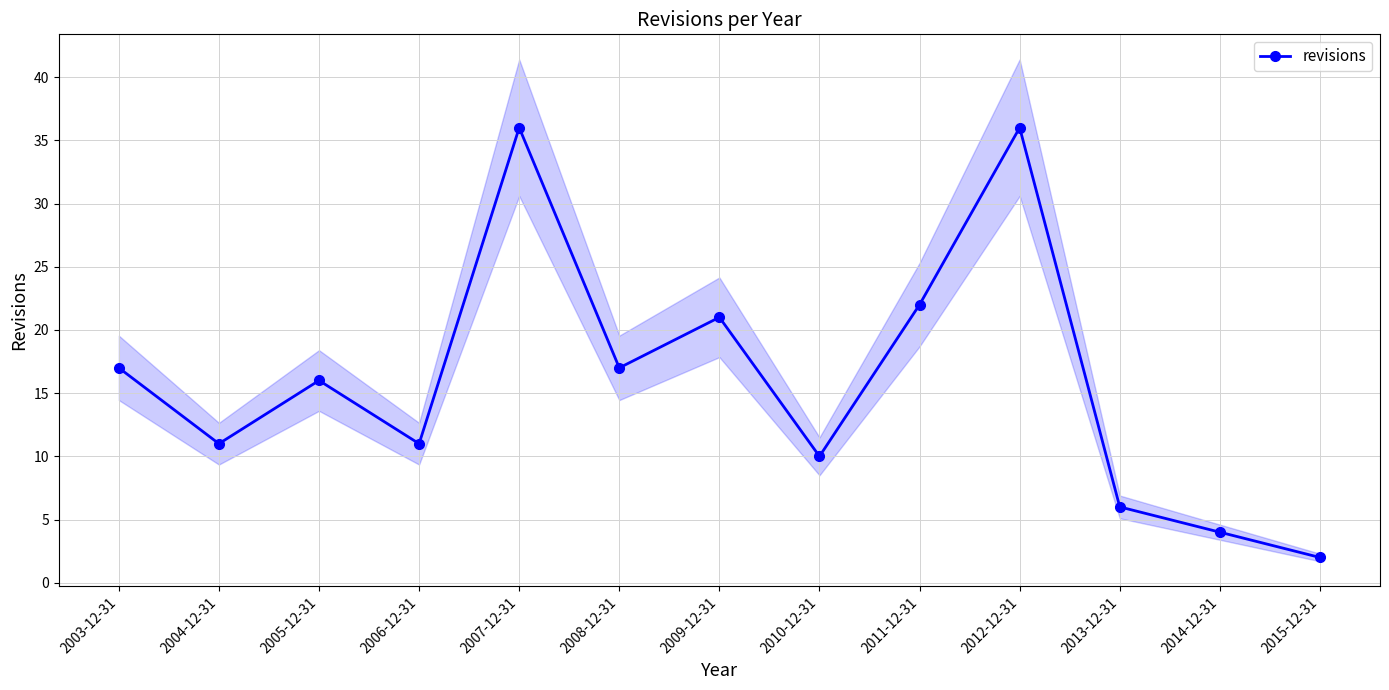

Approximately how many times larger is the value at 2003-12-31 compared to 2005-12-31?

1.1